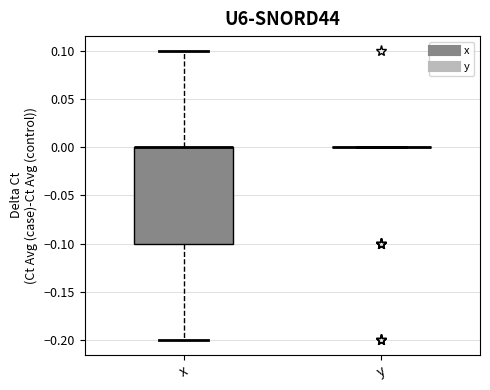

Reading left to right, transcribe this box plot: for each box, give where its median line is, the range the box spans, and where its two whiskers end, as read against the y-axis. The values are not printed on the chart, so give them approximately, as read against the axis.

x: median 0.0 (drawn on the box's upper edge), box -0.1 to 0.0, whiskers -0.2 to 0.1
y: box collapsed to a line at 0.0, whiskers 0.0 to 0.0